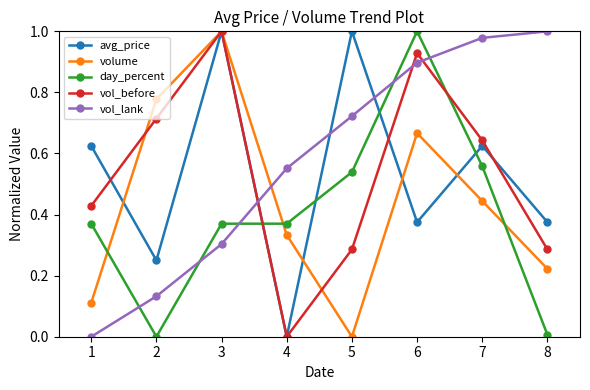

At which label does avg_price reach its minimum?

4